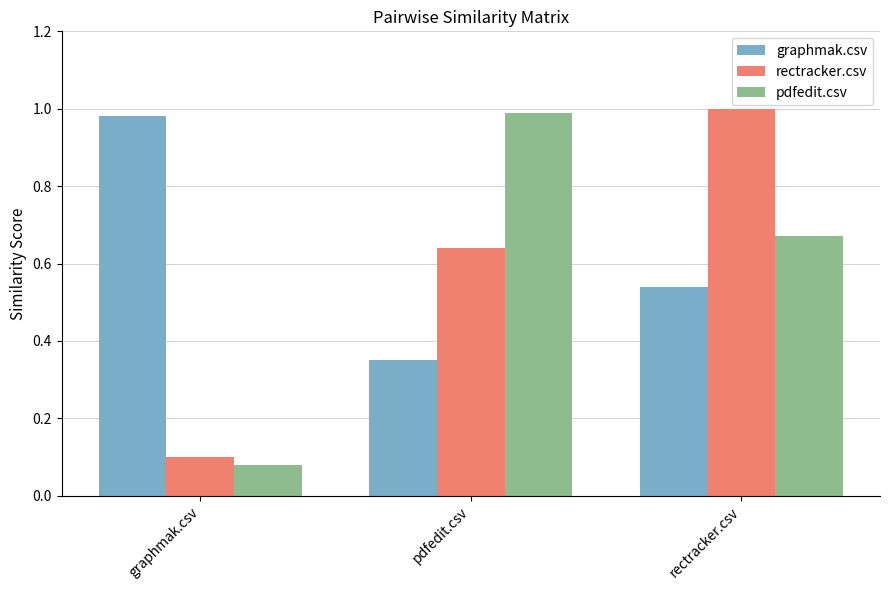

Rank the categories by pdfedit.csv value from highest to lowest.

pdfedit.csv, rectracker.csv, graphmak.csv